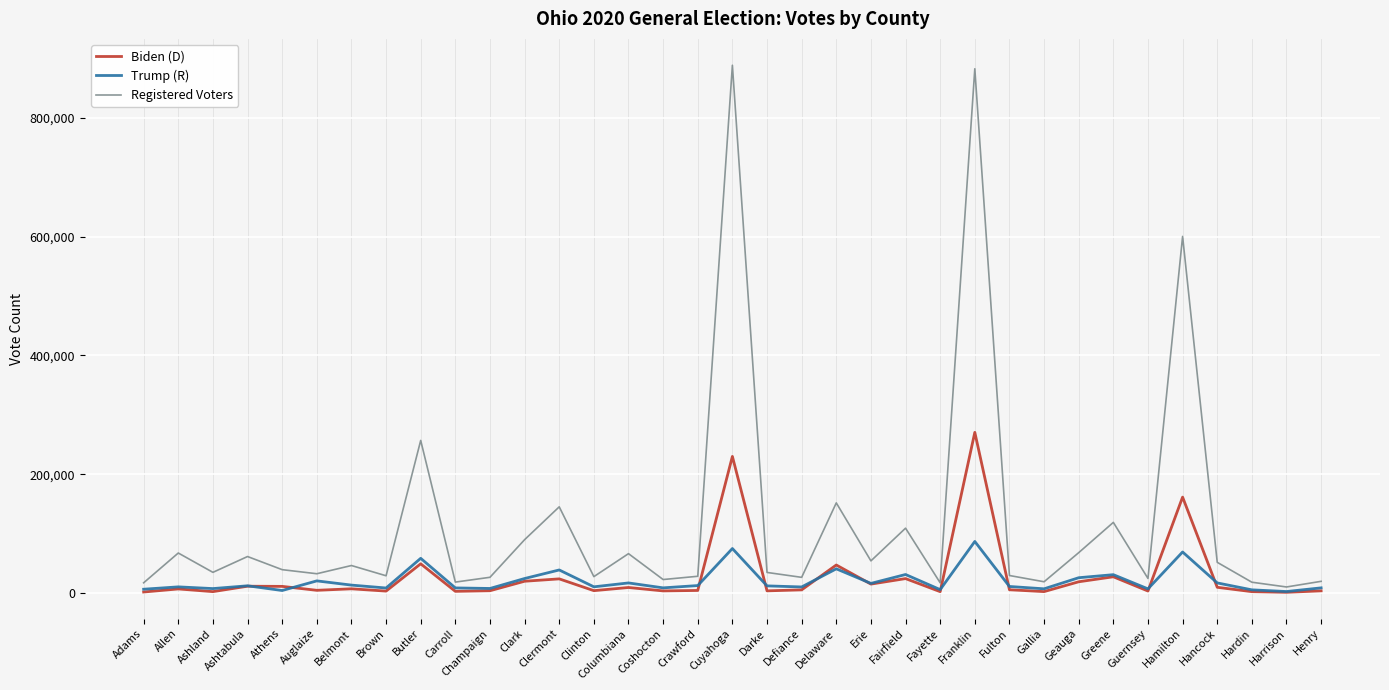

What is the difference between the maximum and second lowest values in the Trump (R) series?

82576